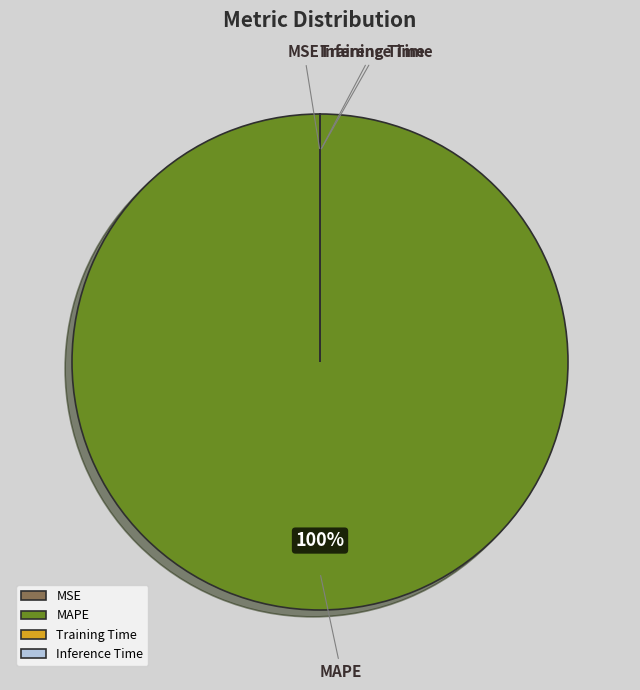

What is the largest slice in the pie chart?

MAPE